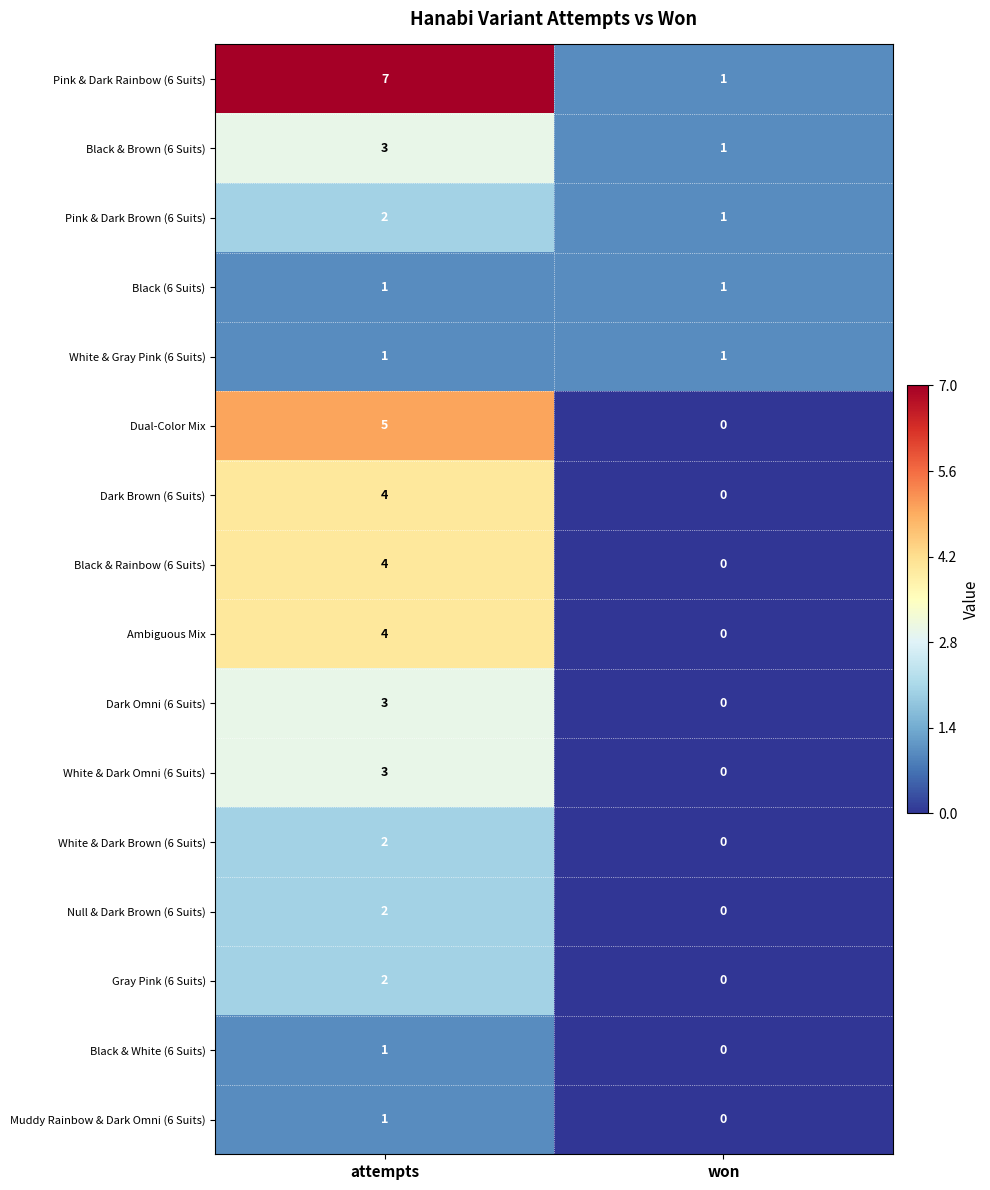

What is the difference between the highest and lowest values at attempts?

6